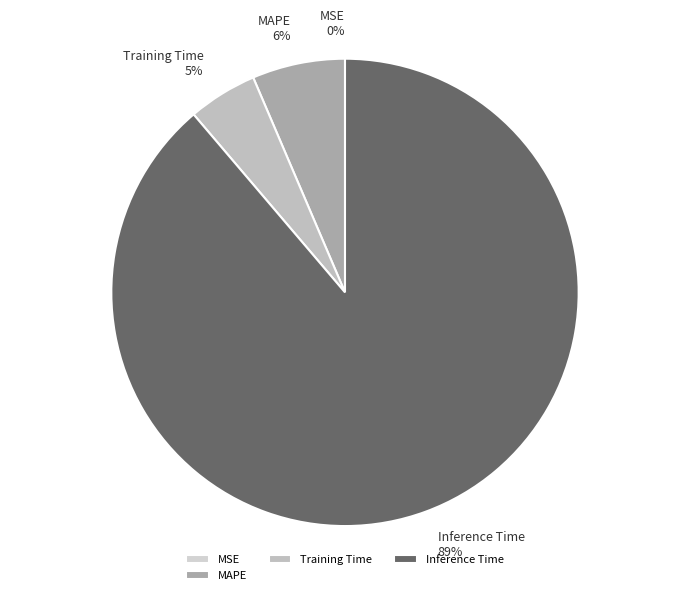

Which category has the biggest portion of the pie?

Inference Time